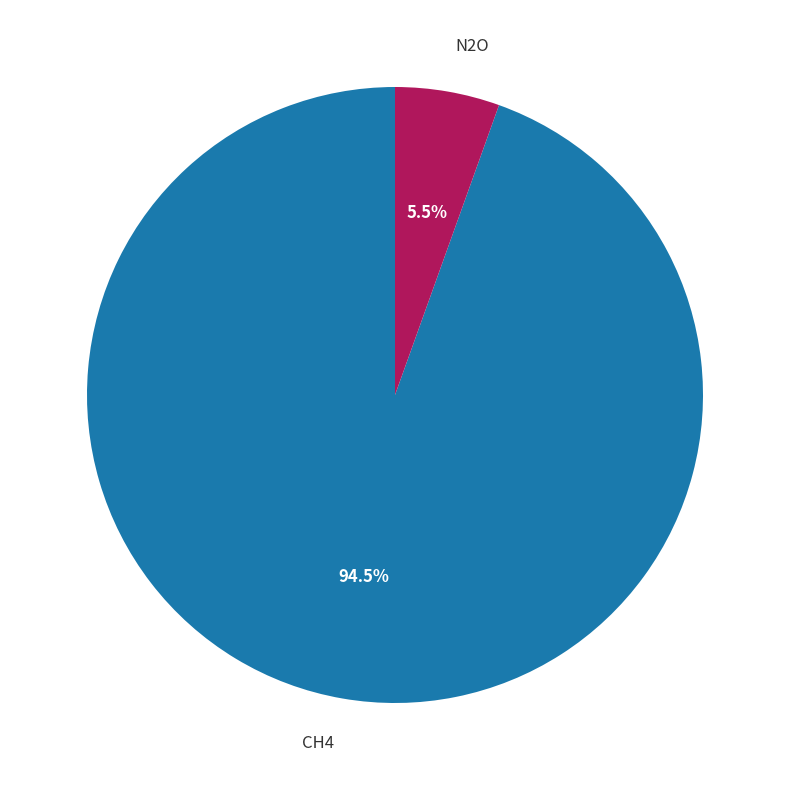

What is the largest slice in the pie chart?

CH4